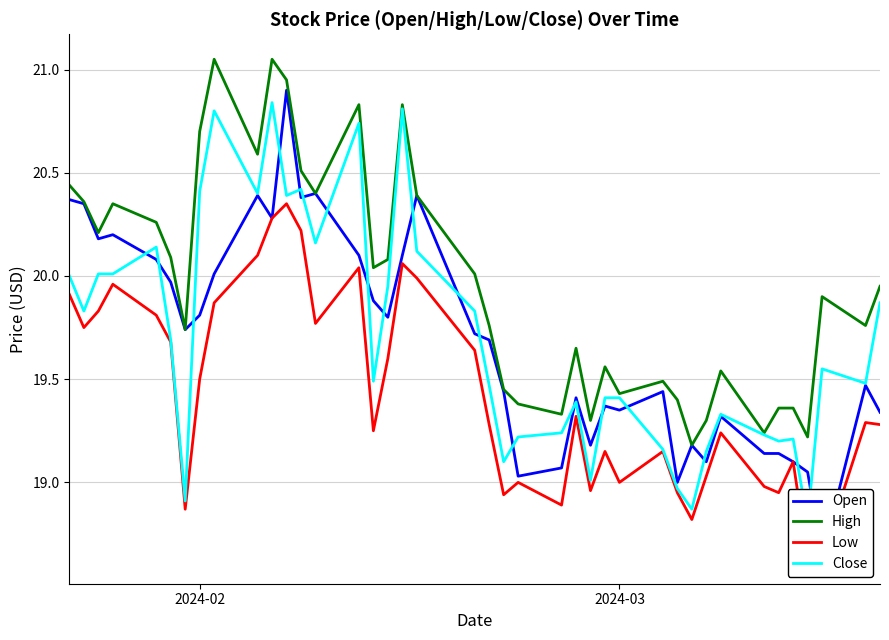

Is the value of High at 3 greater than the value of Open at 35?

Yes